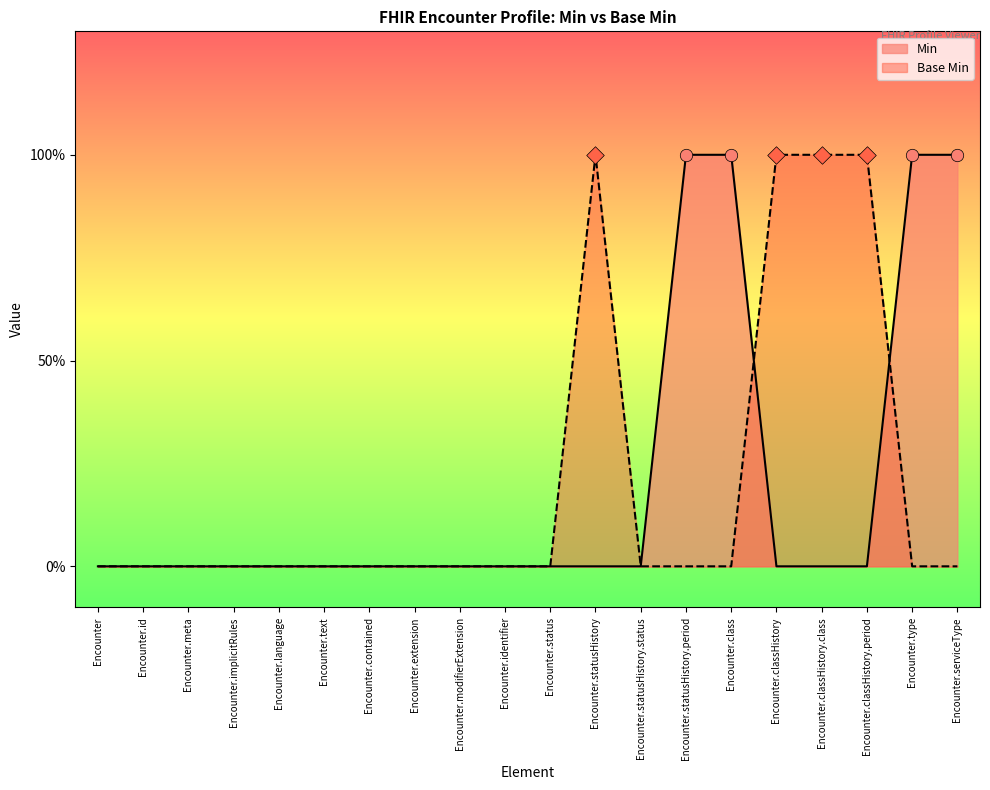

Which series reaches the minimum Y coordinate?

Min